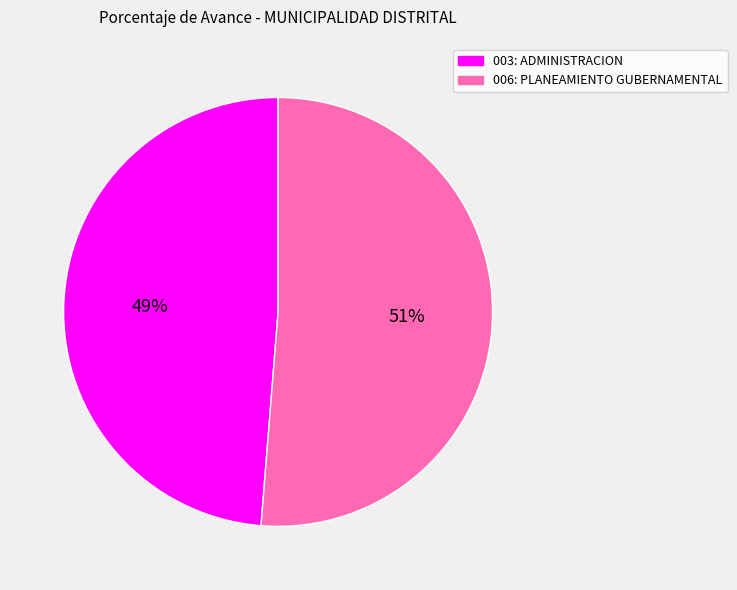

Rank the categories by value from highest to lowest.

006: PLANEAMIENTO GUBERNAMENTAL, 003: ADMINISTRACION